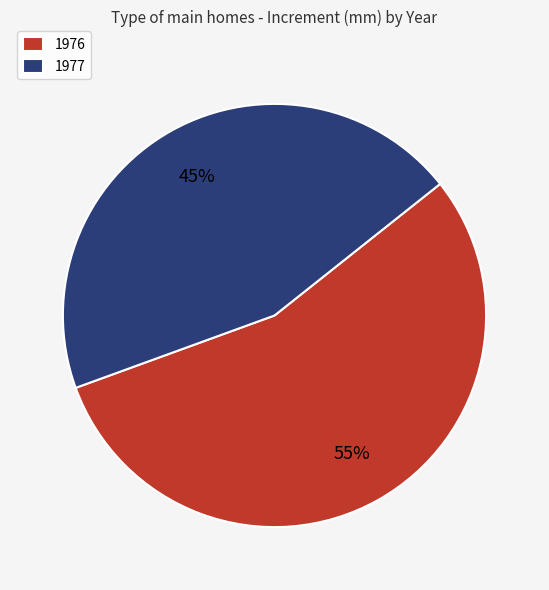

How many segments does this pie chart have?

2